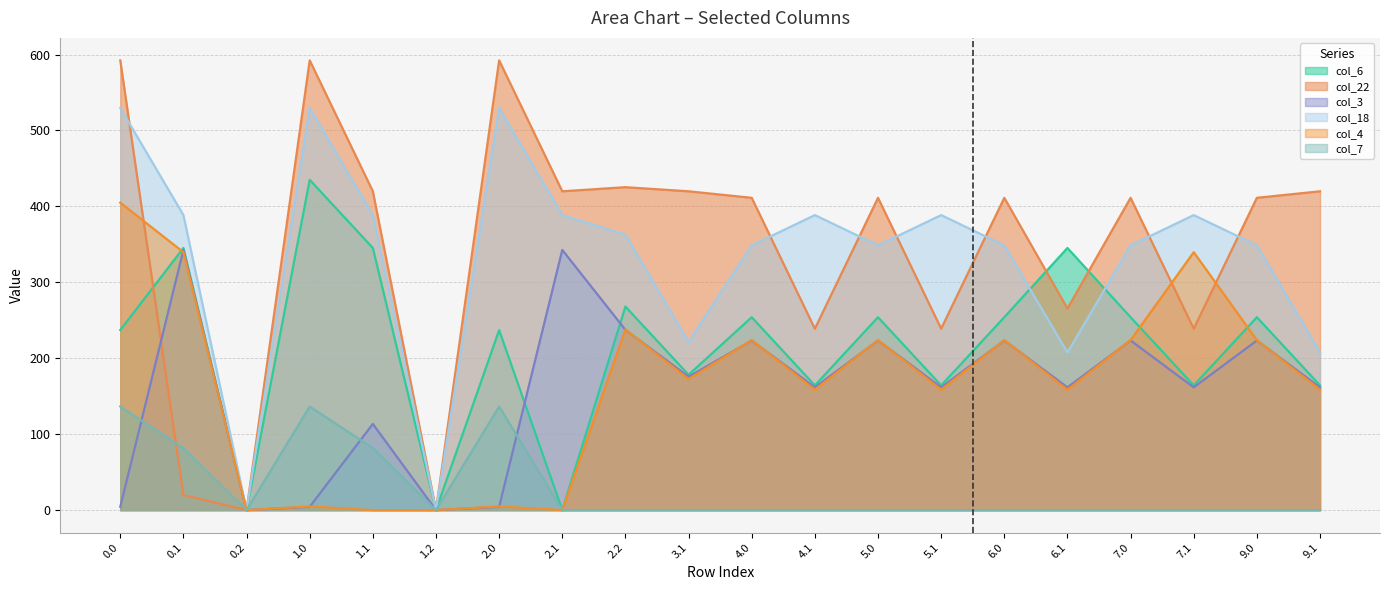

What are all the series names shown in the legend?

col_6, col_22, col_3, col_18, col_4, col_7